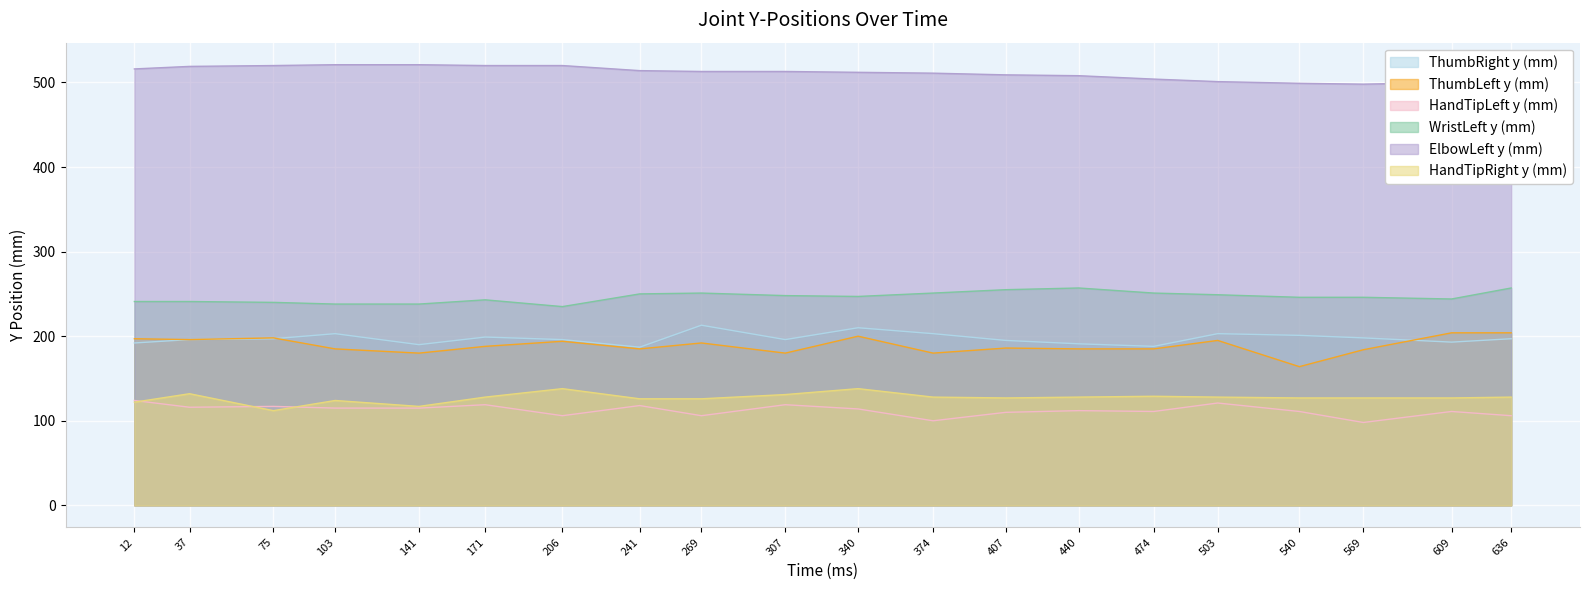

At which label does HandTipRight y (mm) reach its peak?

206